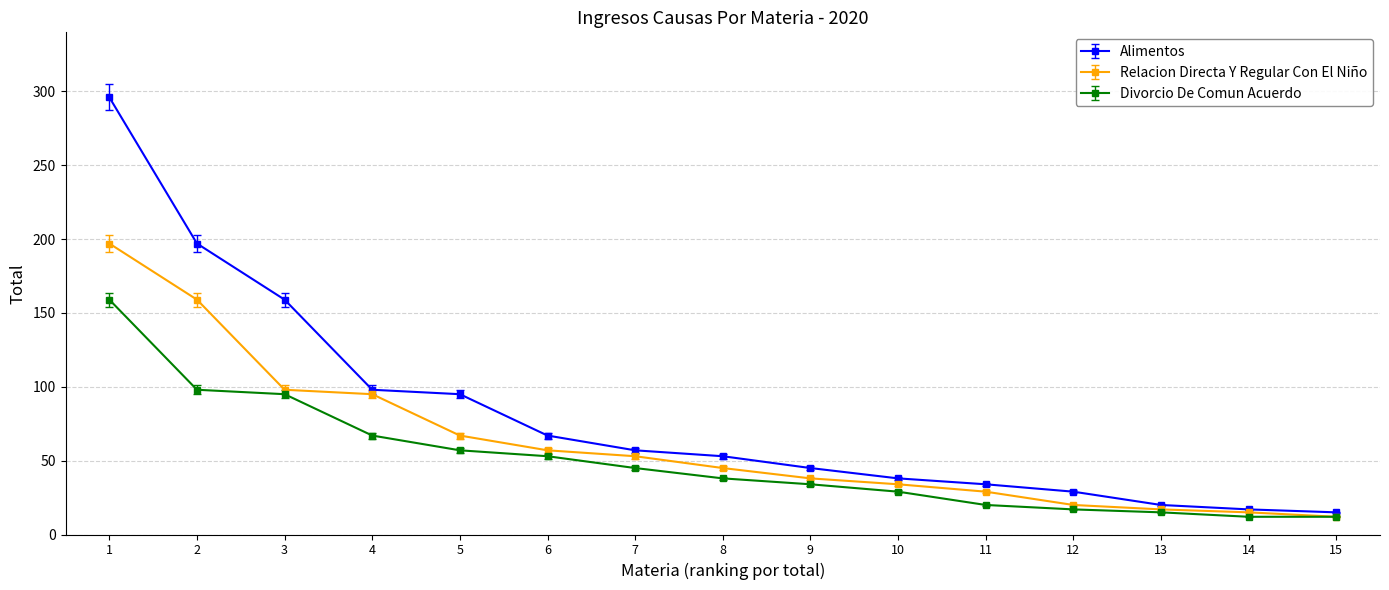

List the series in order of their overall mean, lowest first.

Divorcio De Comun Acuerdo, Relacion Directa Y Regular Con El Niño, Alimentos